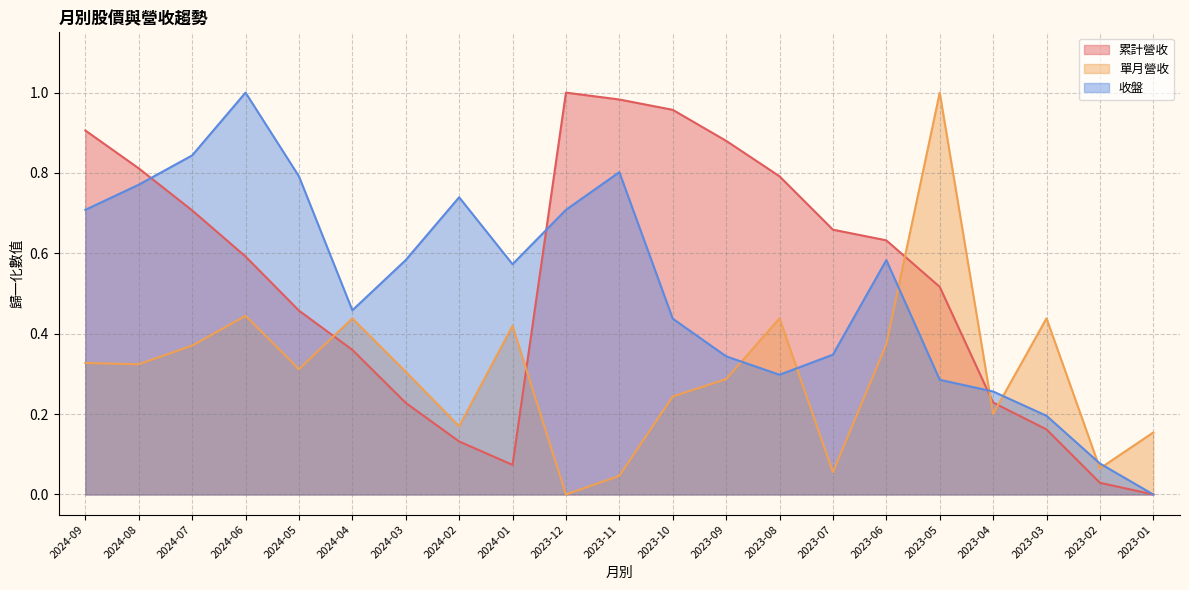

After their last crossing, which series has the higher values: 單月營收 or 累計營收?

單月營收